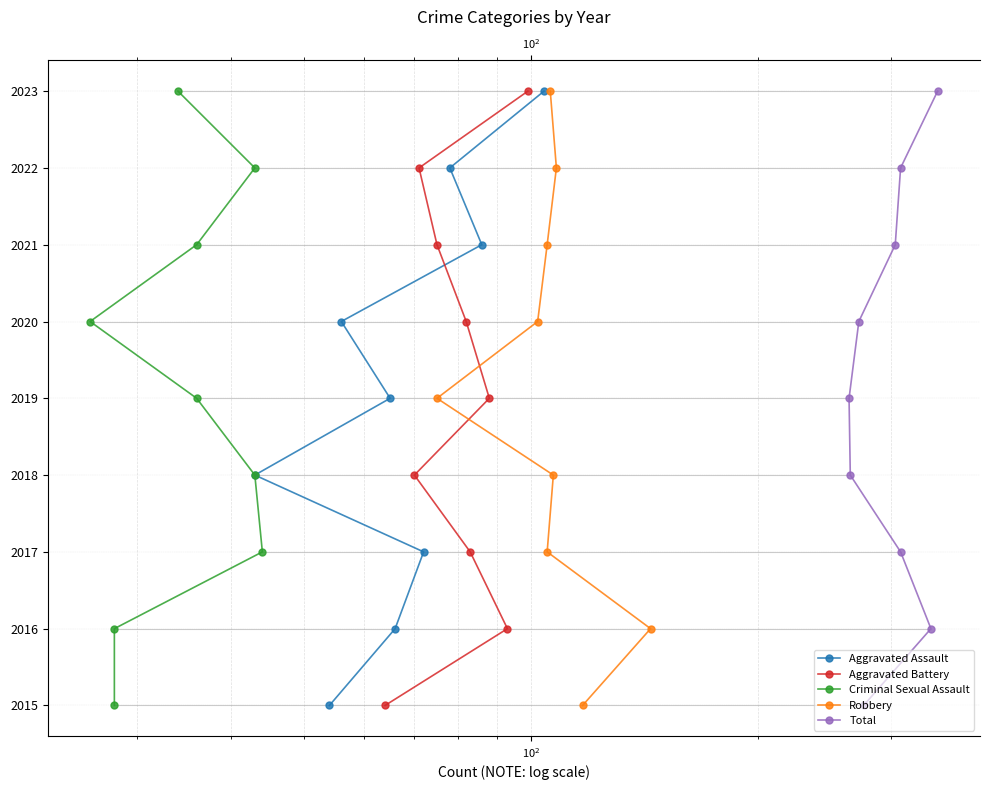

Which series has the widest spread of values?

Aggravated Assault